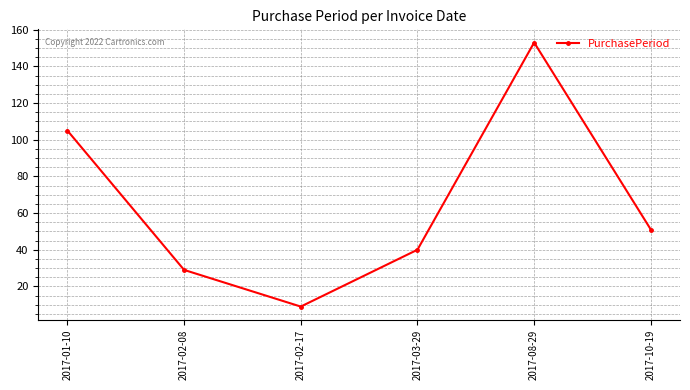

True or false: the data has more than 1 interior local peaks.

False